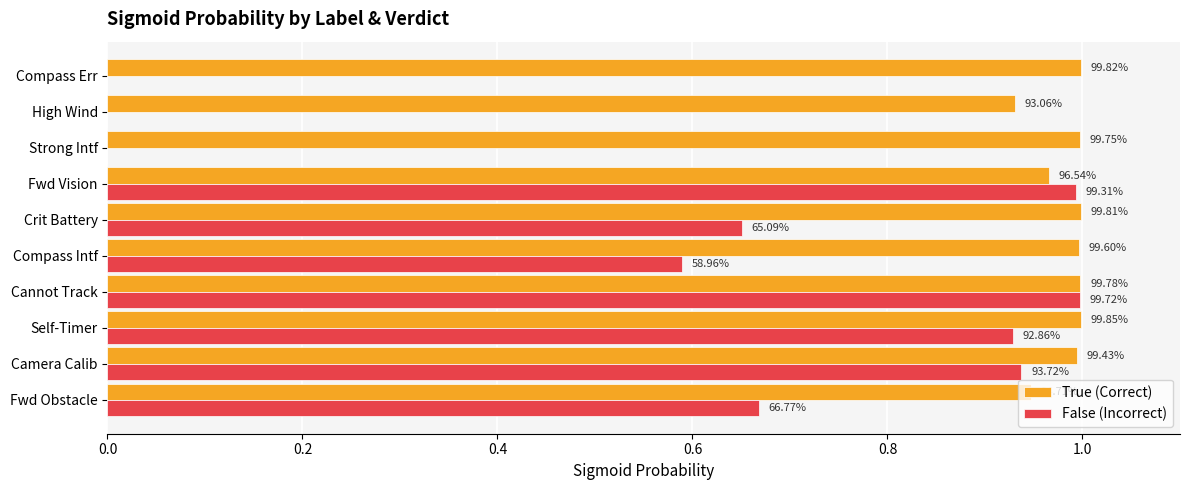

What is the sum of all False (Incorrect) values?

5.8